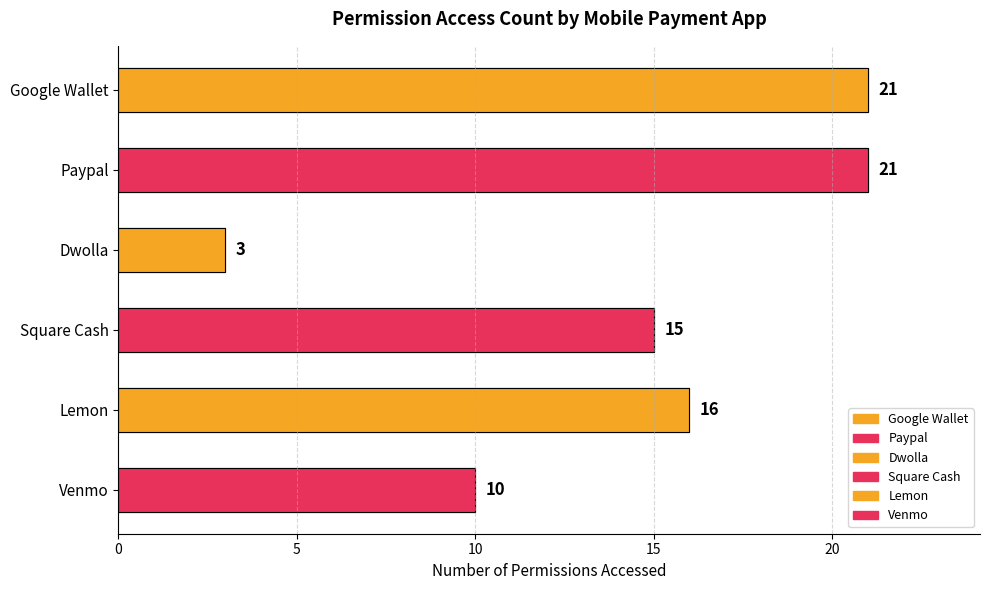

Count the number of categories in the chart.

6